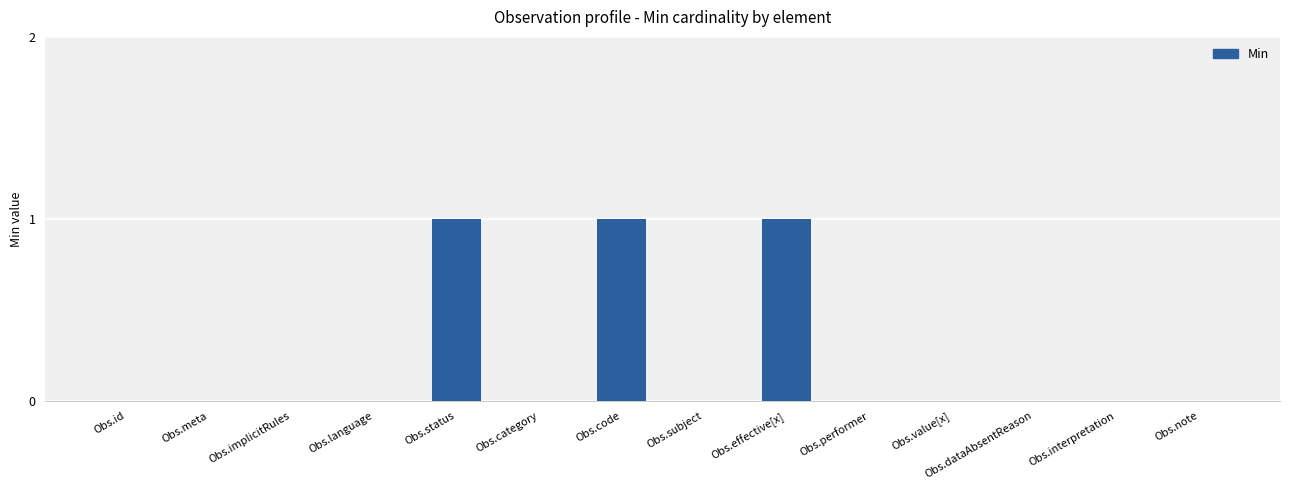

Between Obs.language and Obs.effective[x], which is larger?

Obs.effective[x]